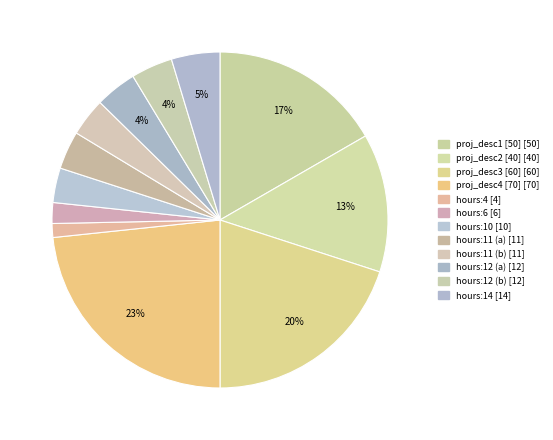

How many slices are in this pie chart?

12